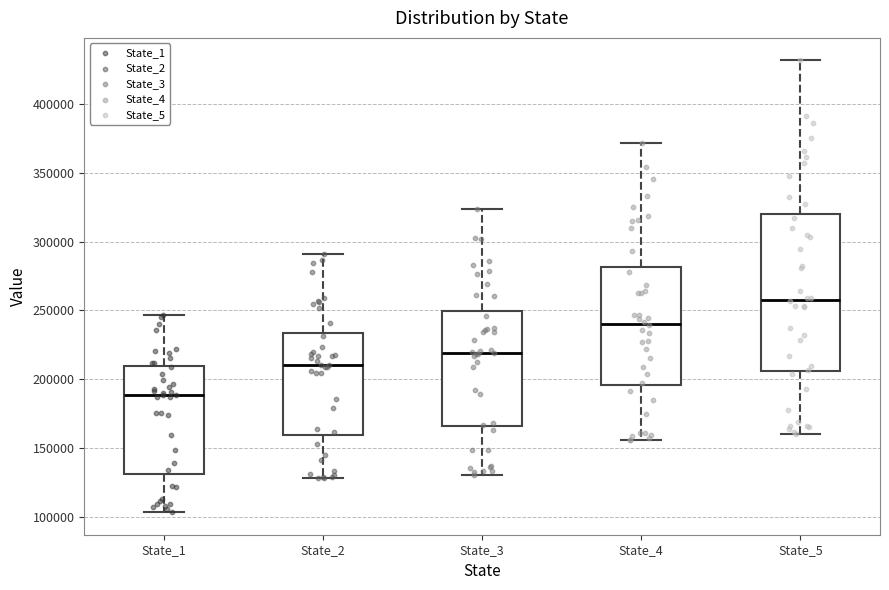

Reading left to right, read every box against the y-axis: the position of its median line, the range the box covers, and the ends of its whiskers. The values are not printed on the chart, so give them approximately, as read against the axis.

State_1: median 190000, box 130000 to 210000, whiskers 105000 to 245000
State_2: median 210000, box 160000 to 235000, whiskers 130000 to 290000
State_3: median 220000, box 165000 to 250000, whiskers 130000 to 325000
State_4: median 240000, box 195000 to 280000, whiskers 155000 to 370000
State_5: median 260000, box 205000 to 320000, whiskers 160000 to 430000